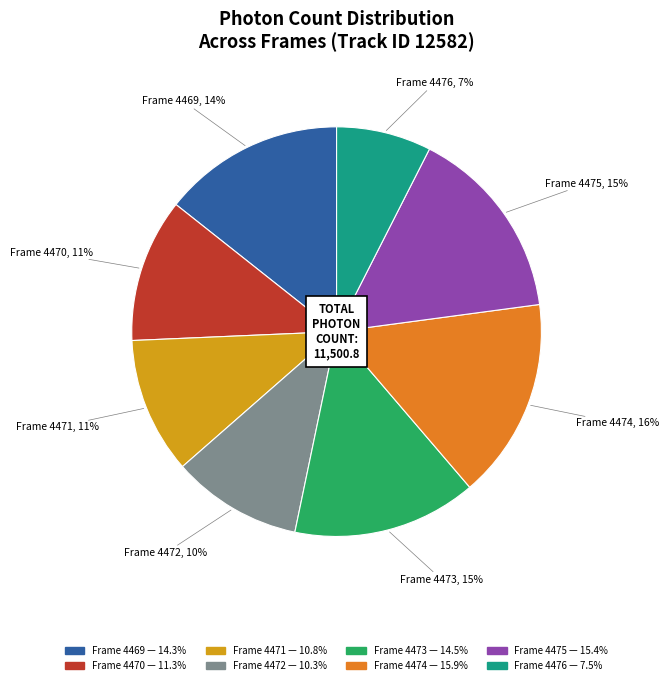

Is there any slice that represents more than half of the pie?

No